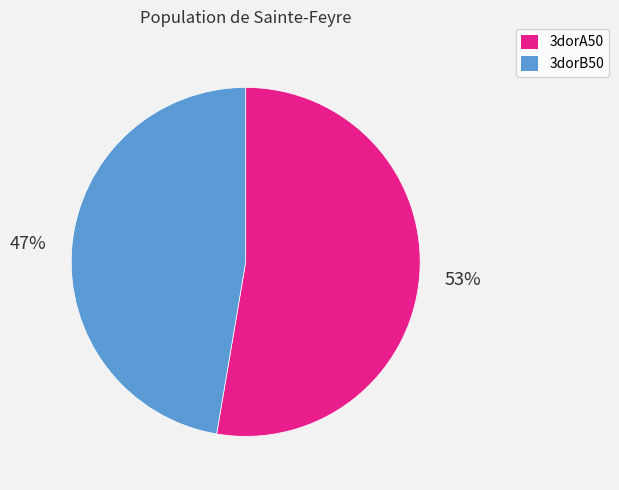

To the nearest percent, what is the average slice percentage?

50%